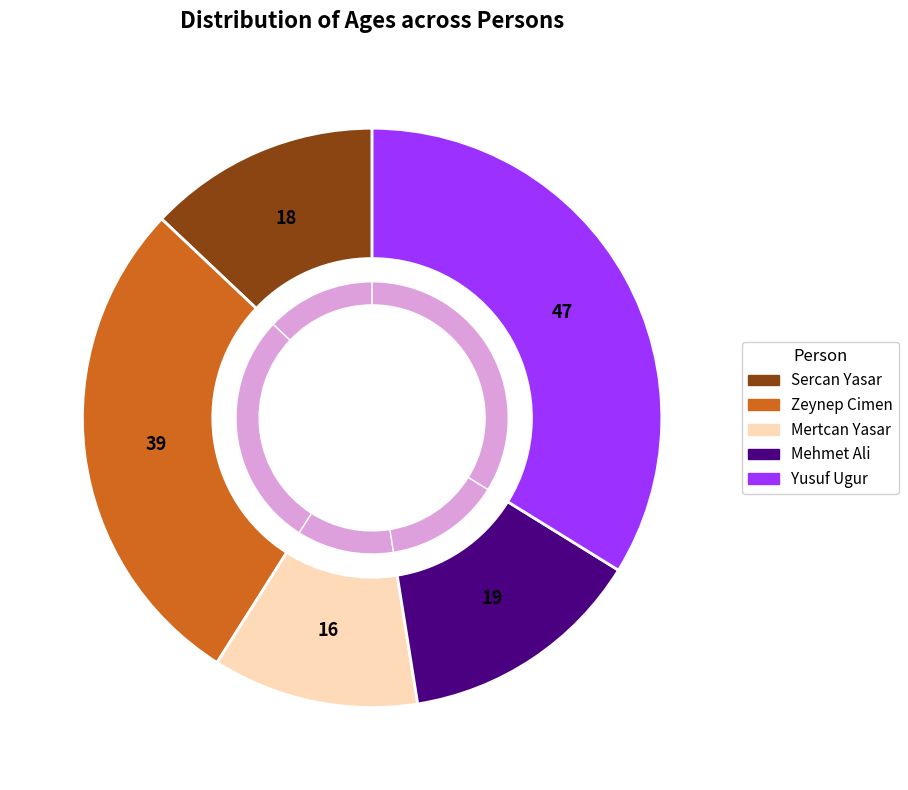

Which slice is the smallest?

Mertcan Yasar